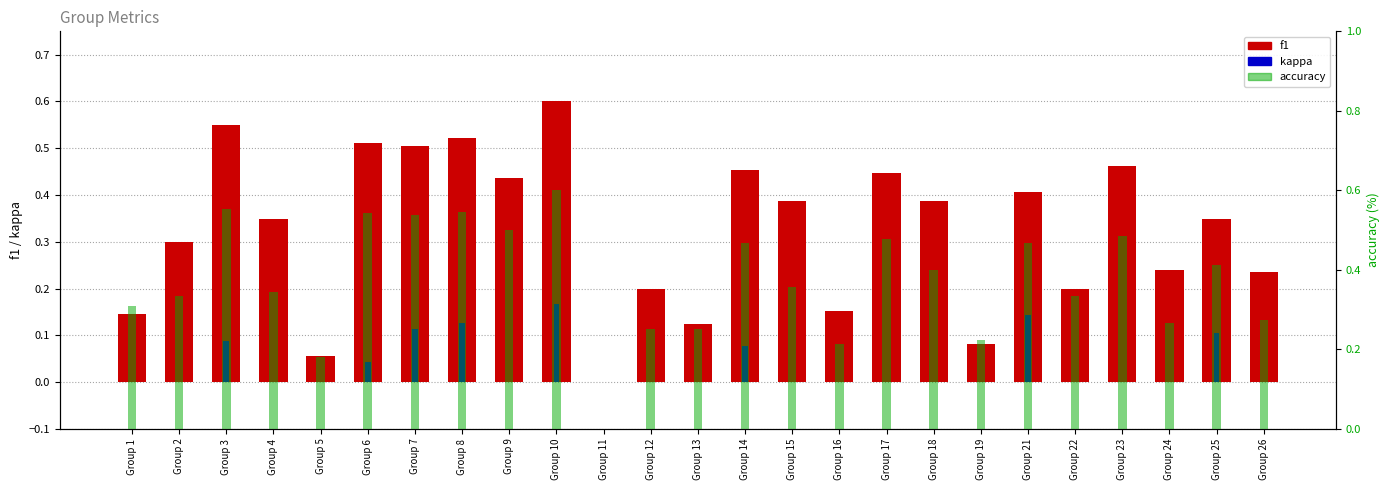

List the series in order of their peak value, lowest first.

kappa, f1, accuracy